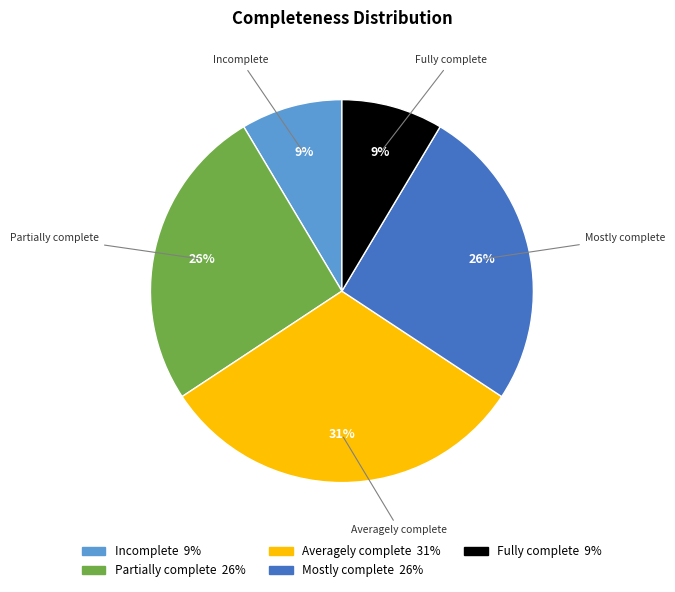

How many slices are in this pie chart?

5